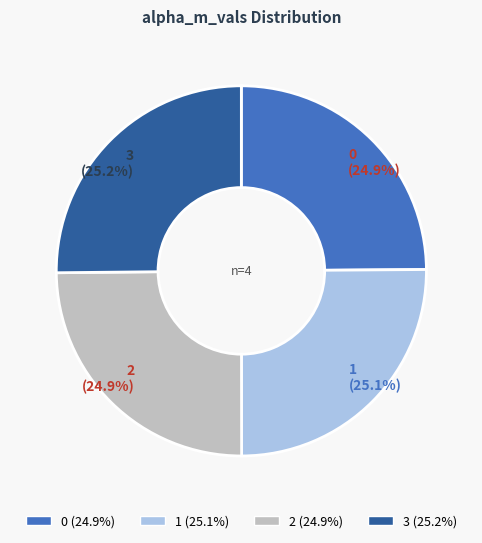

To the nearest percent, what percentage of the pie is 0?

25%